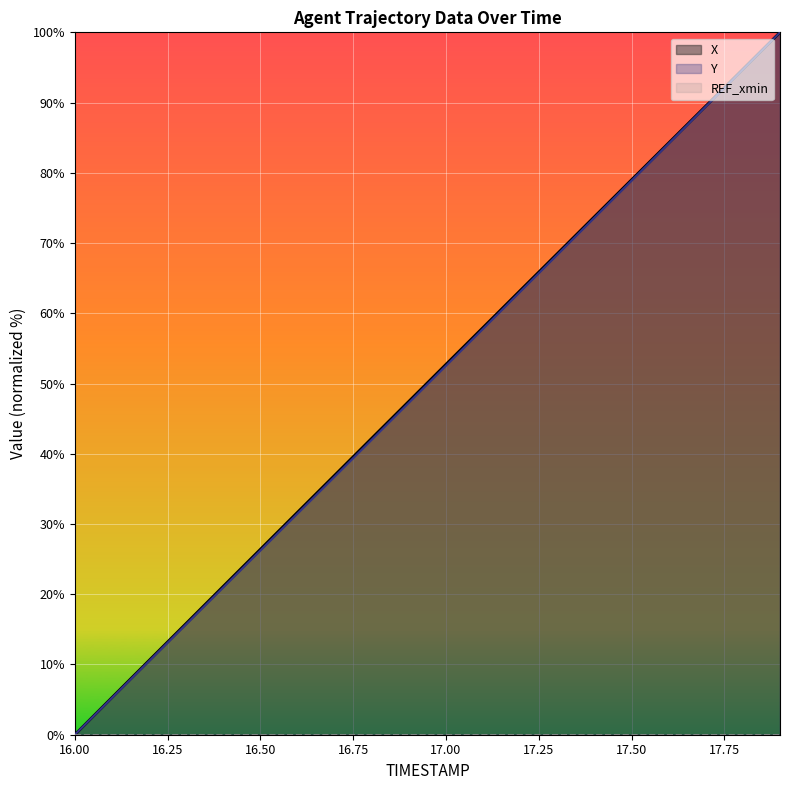

What is the maximum value shown in the chart?

100.0